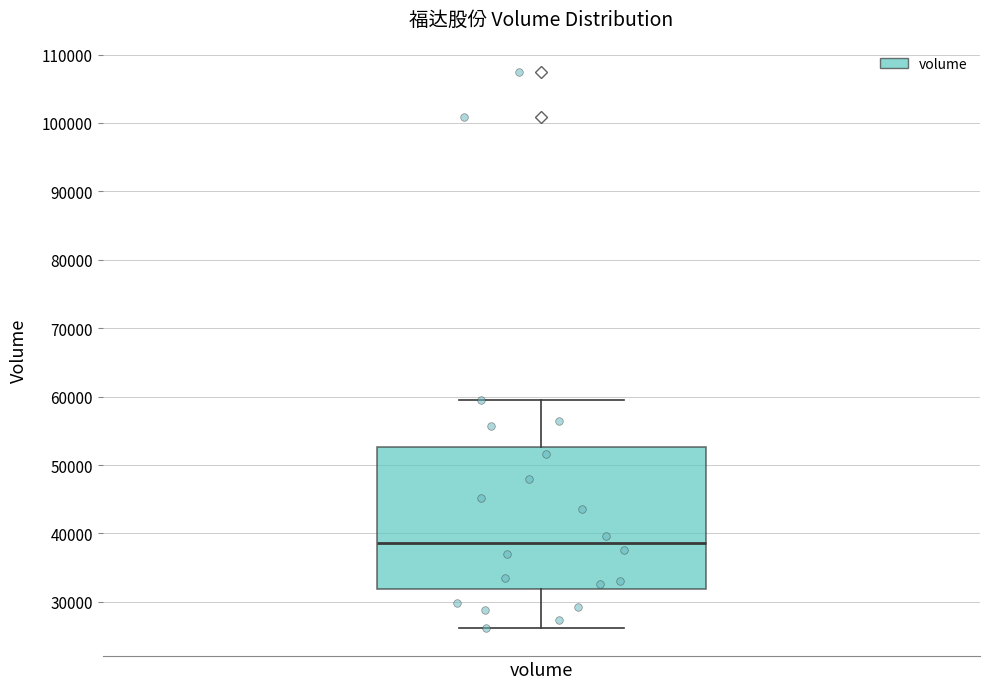

Where is the upper edge of the box for volume on the y-axis? The values are not printed on the chart, so give them approximately, as read against the axis.

53000